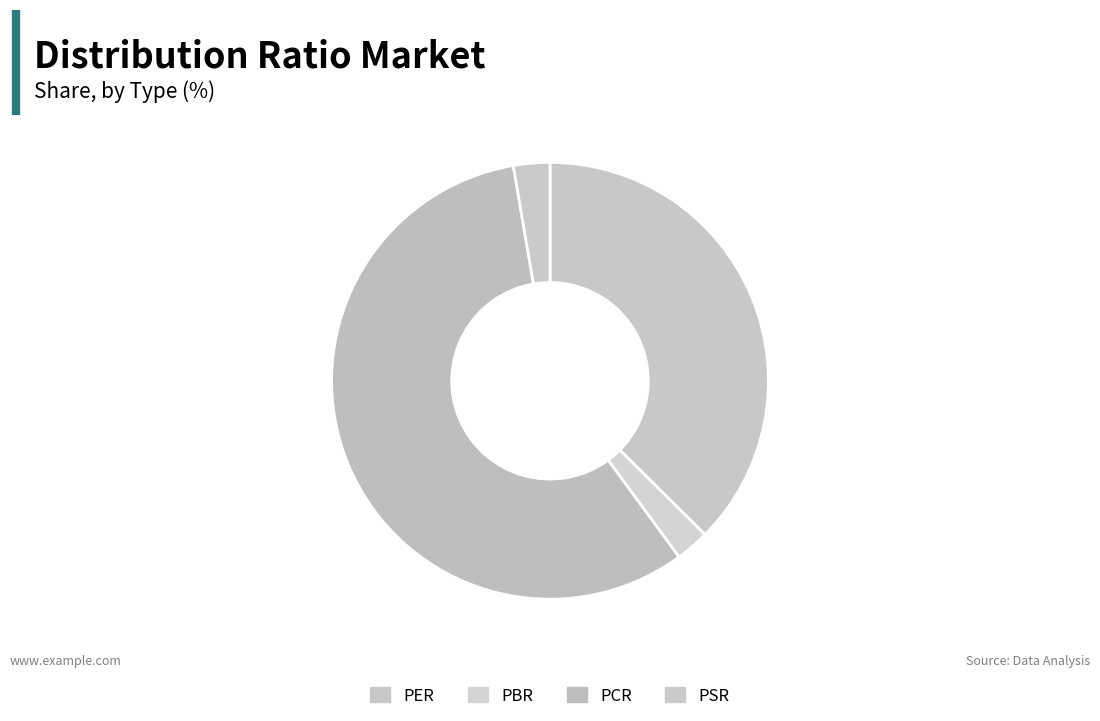

How many segments does this pie chart have?

4